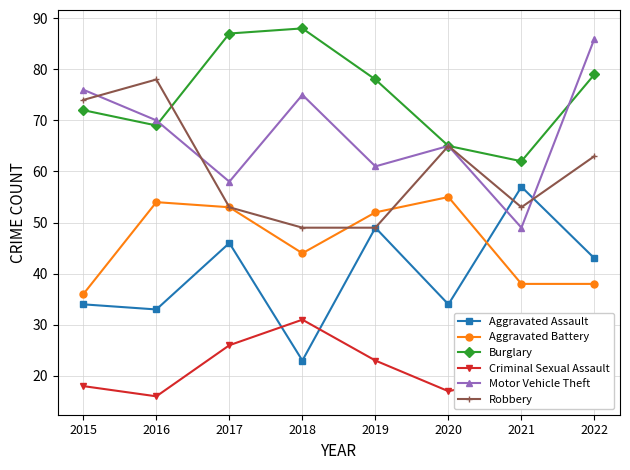

How many interior local valleys does the Aggravated Assault series have?

3